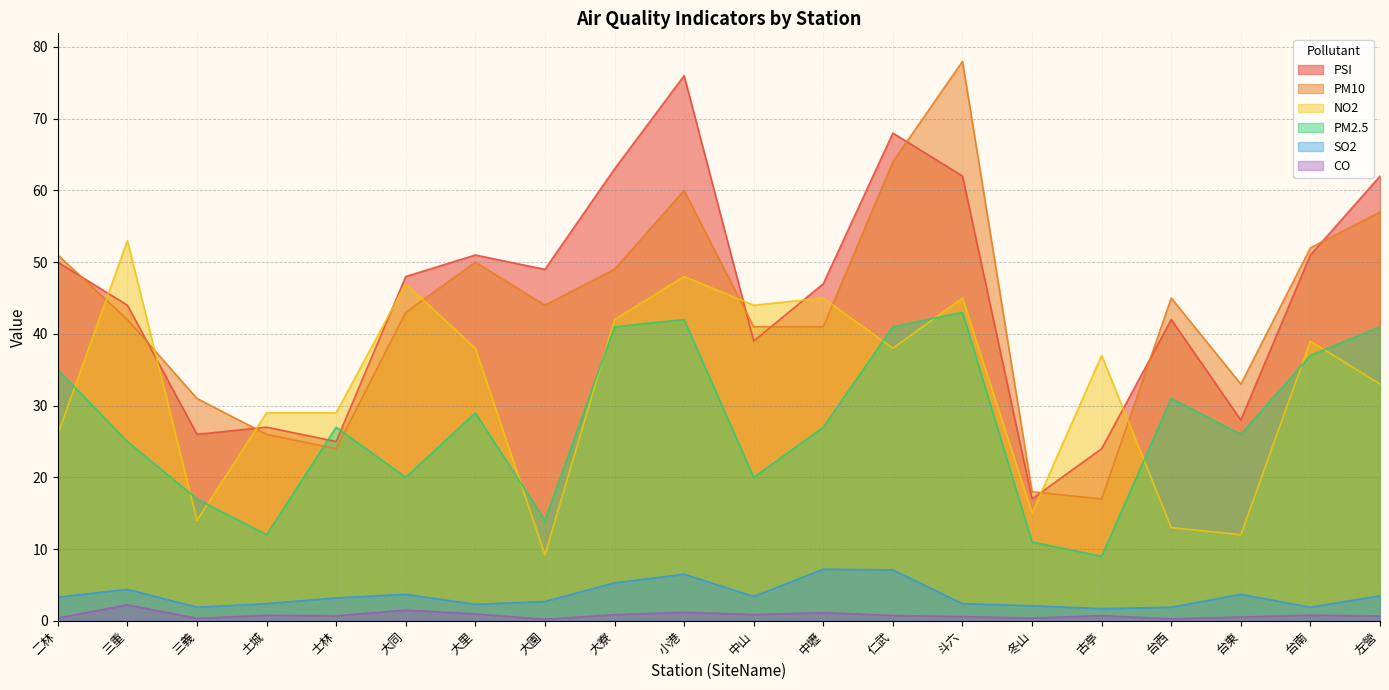

True or false: CO and NO2 cross at least once.

False